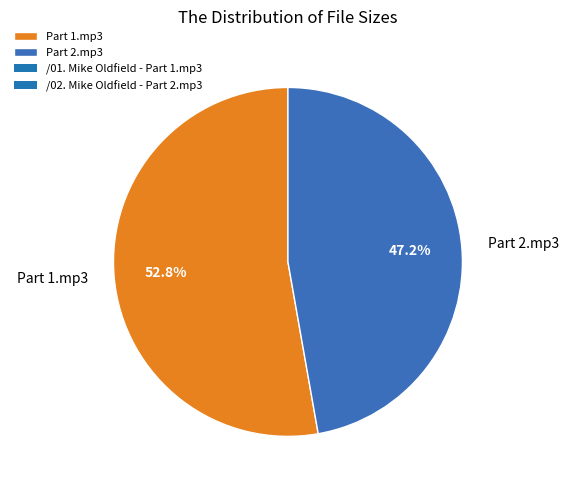

What is the smallest slice in the pie chart?

Part 2.mp3